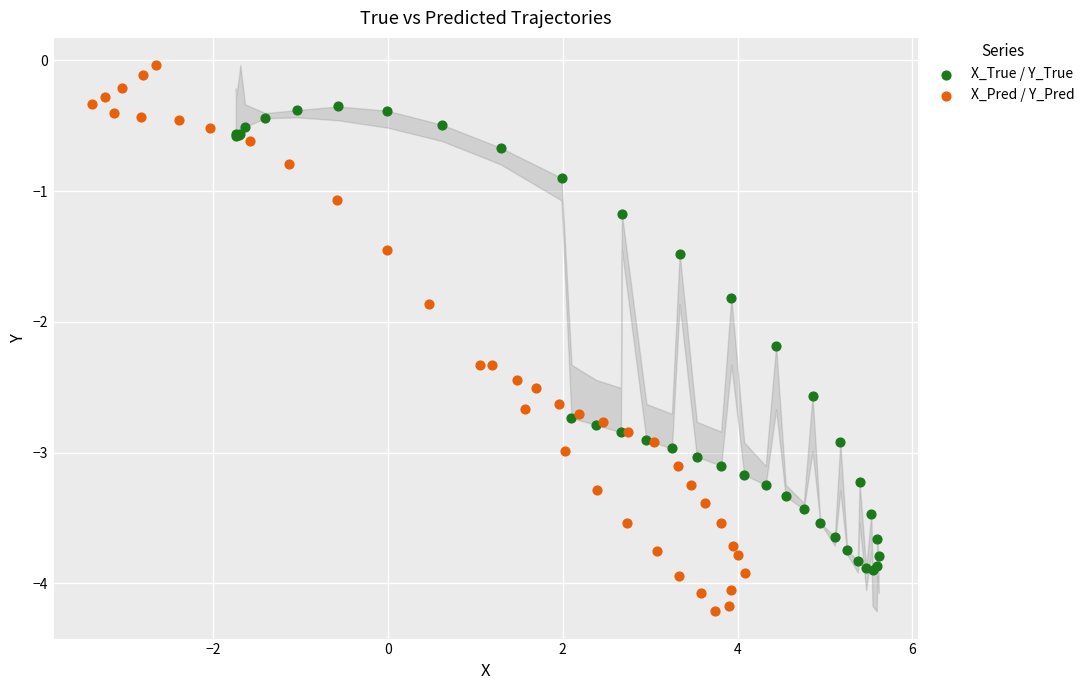

Which series contains the highest Y value?

X_Pred / Y_Pred